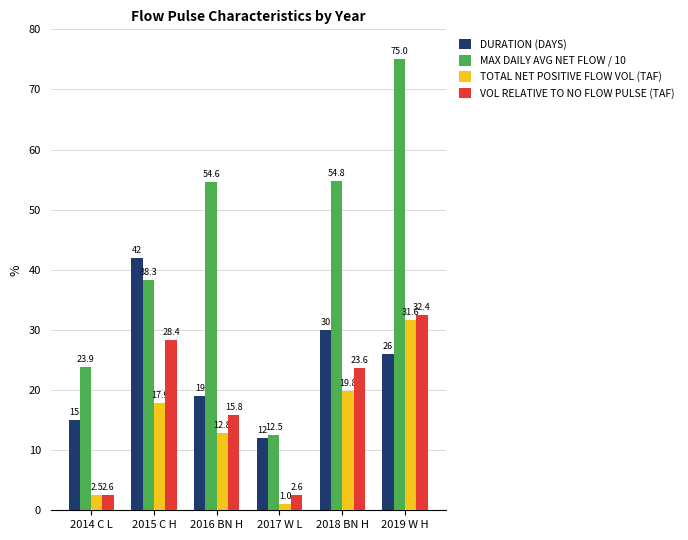

How many values in the MAX DAILY AVG NET FLOW / 10 series are below 54?

3